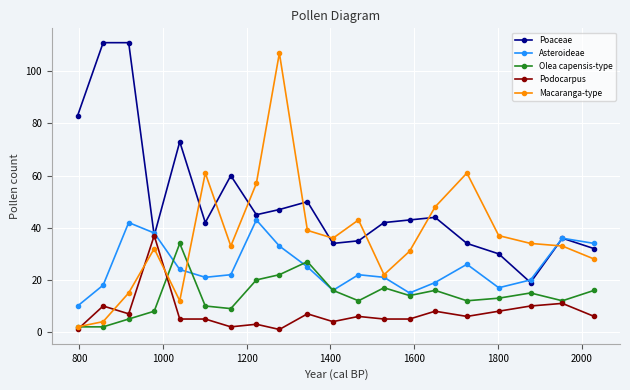

What is the maximum value shown in the chart?

111